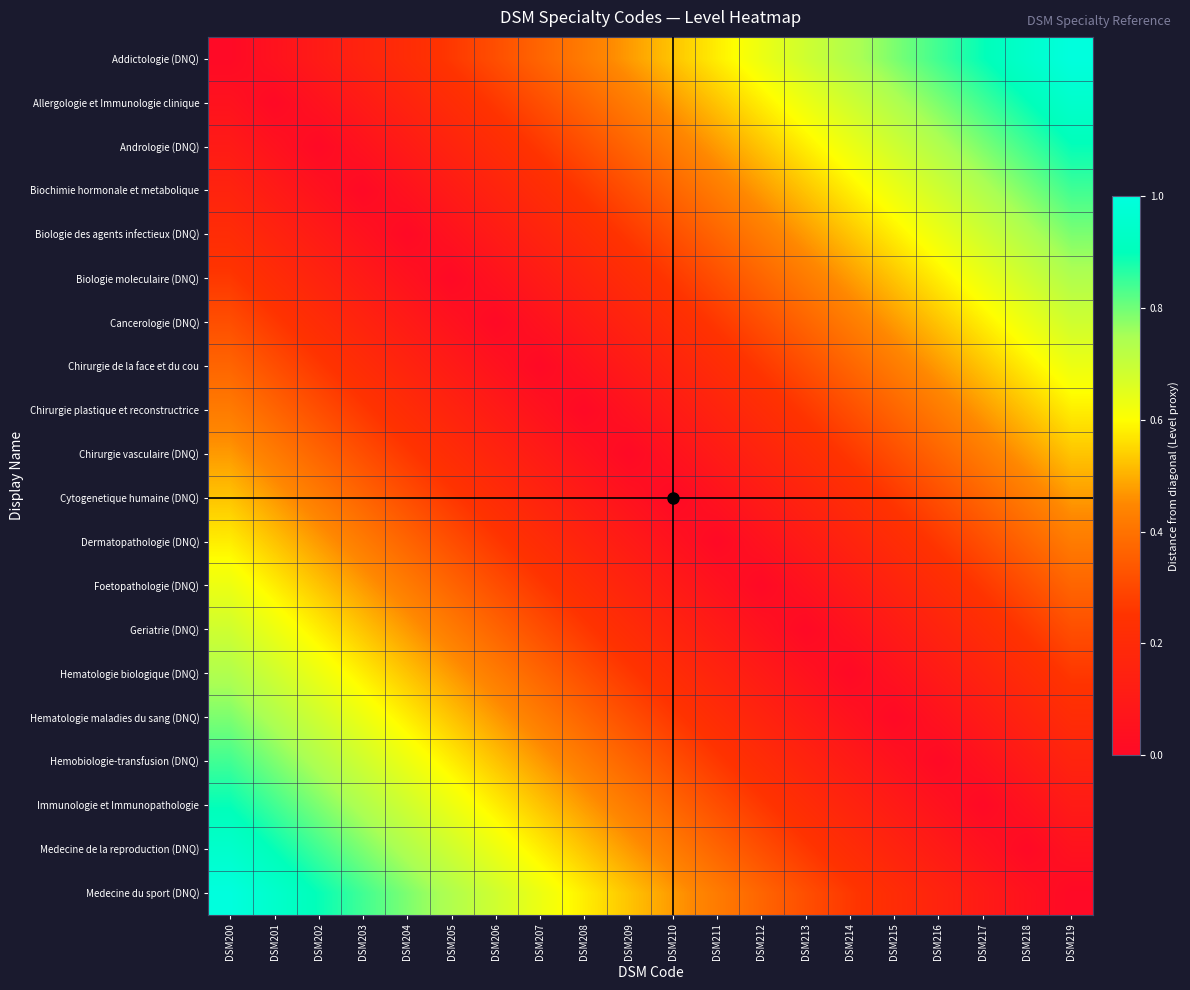

At how many categories does at least one series exceed 0?

20